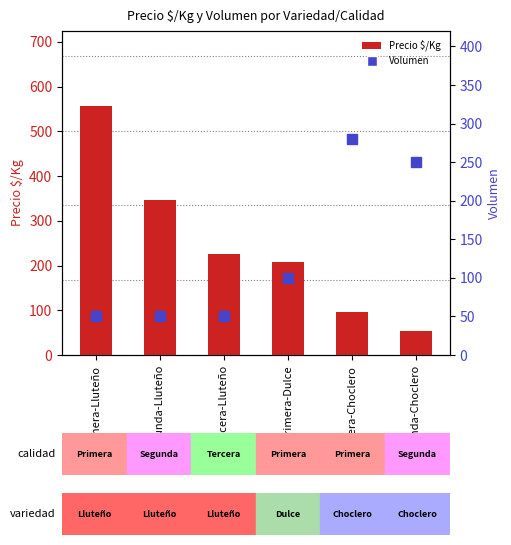

At how many categories does at least one series exceed 294?

2